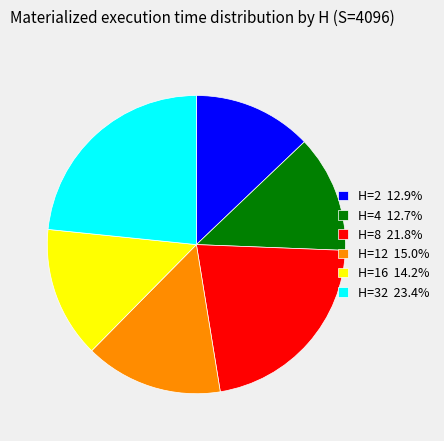

Is it true that H=16 is 3% of the pie?

False